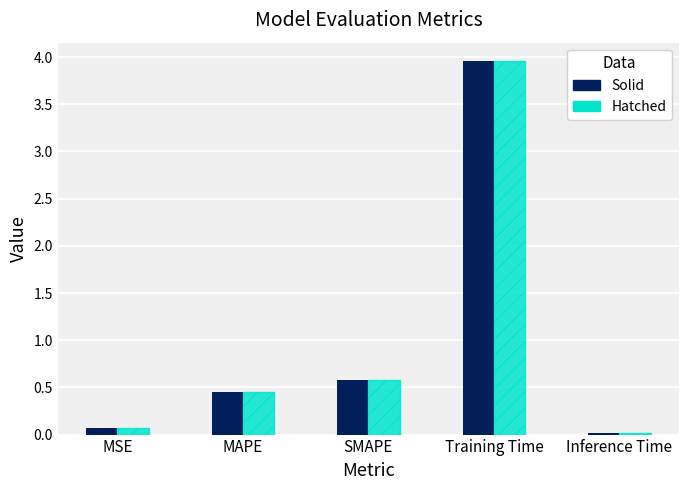

Are the bars horizontal?

No